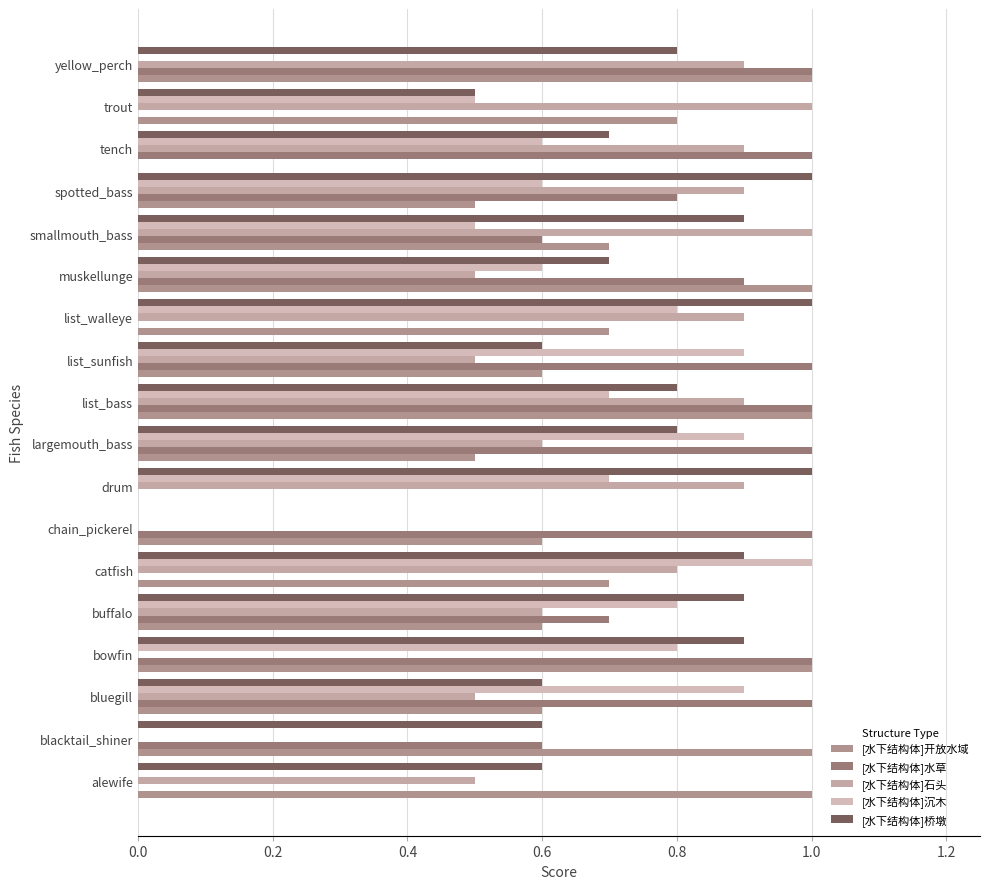

How many categories are shown in the chart?

18